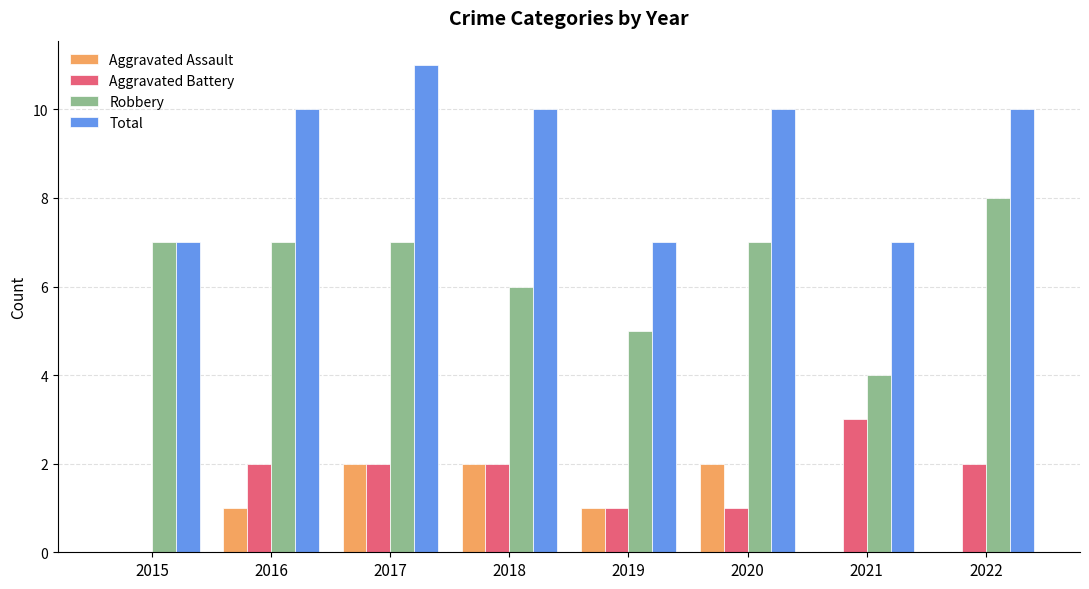

Is it true that Total equals 19 at 2017?

False